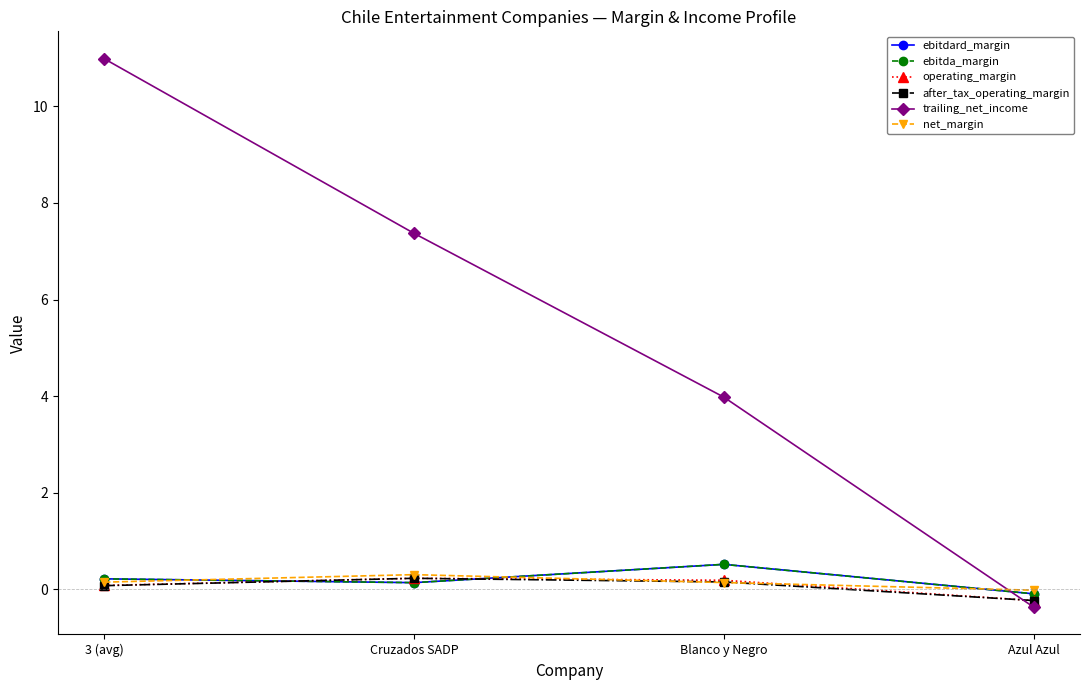

What are all the series names shown in the legend?

ebitdard_margin, ebitda_margin, operating_margin, after_tax_operating_margin, trailing_net_income, net_margin